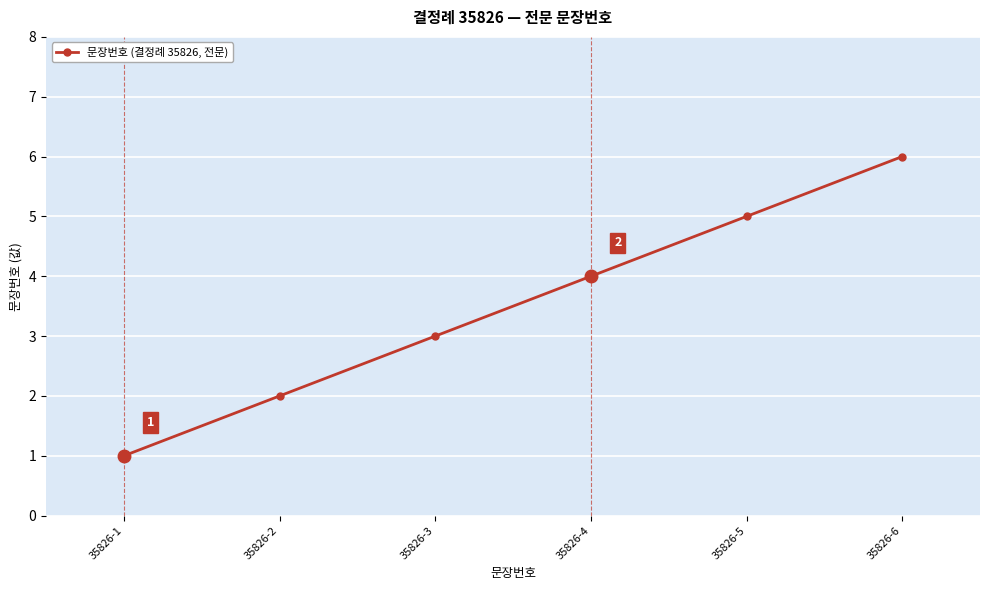

The chart shows a value of 6 at 35826-6. True or false?

True